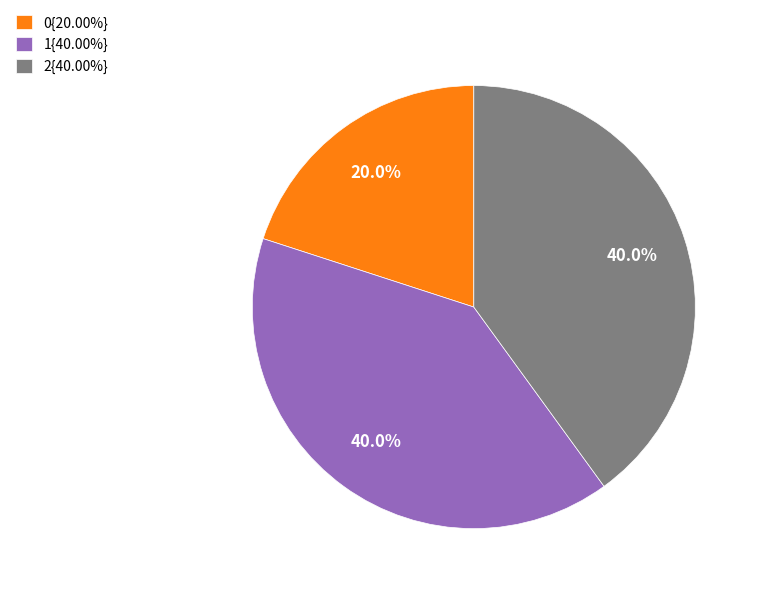

To the nearest percent, what is the difference between the largest and smallest slice percentages?

20%